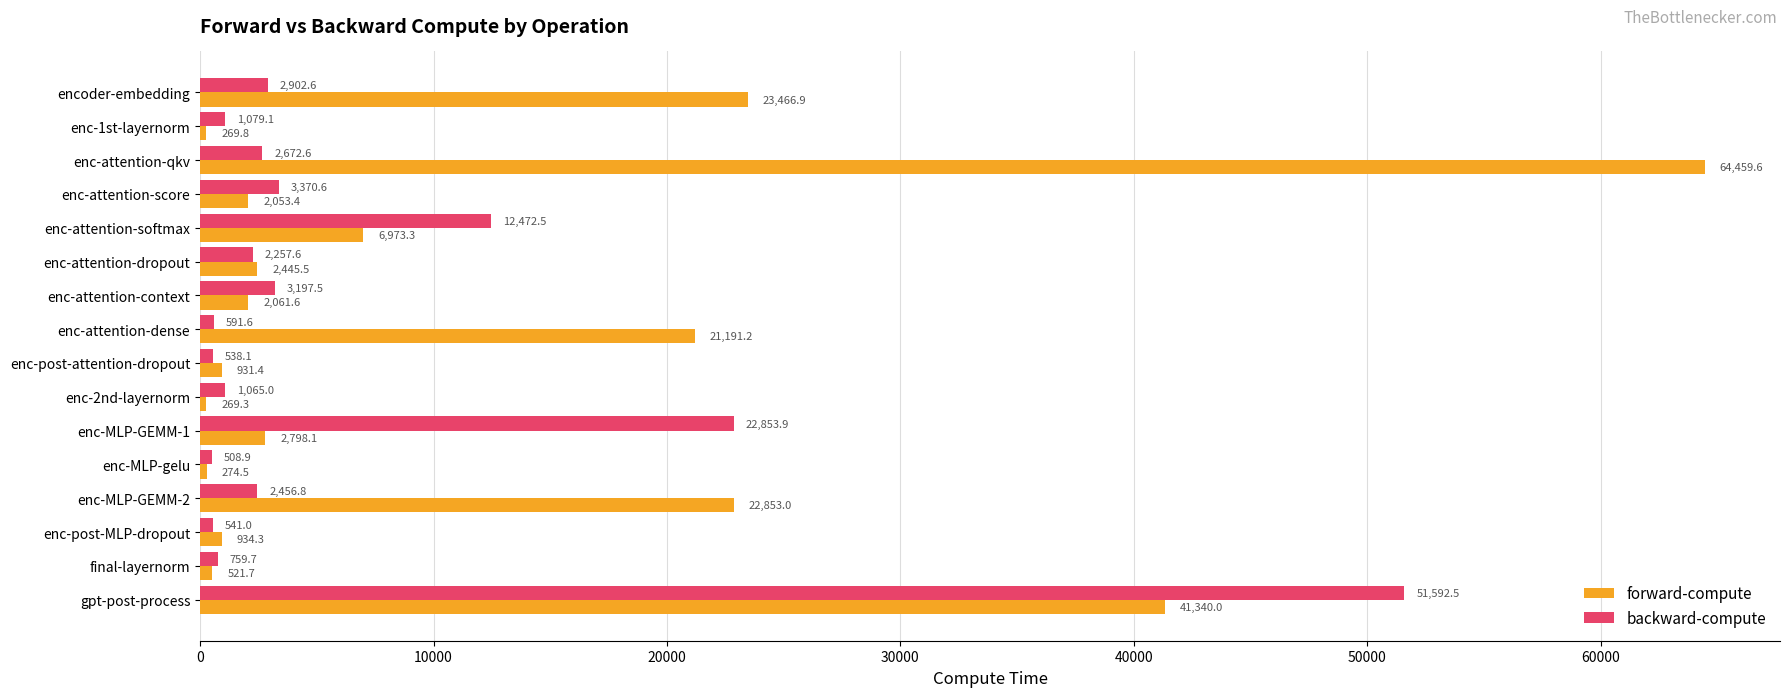

At which category is the sum across all series the highest?

gpt-post-process